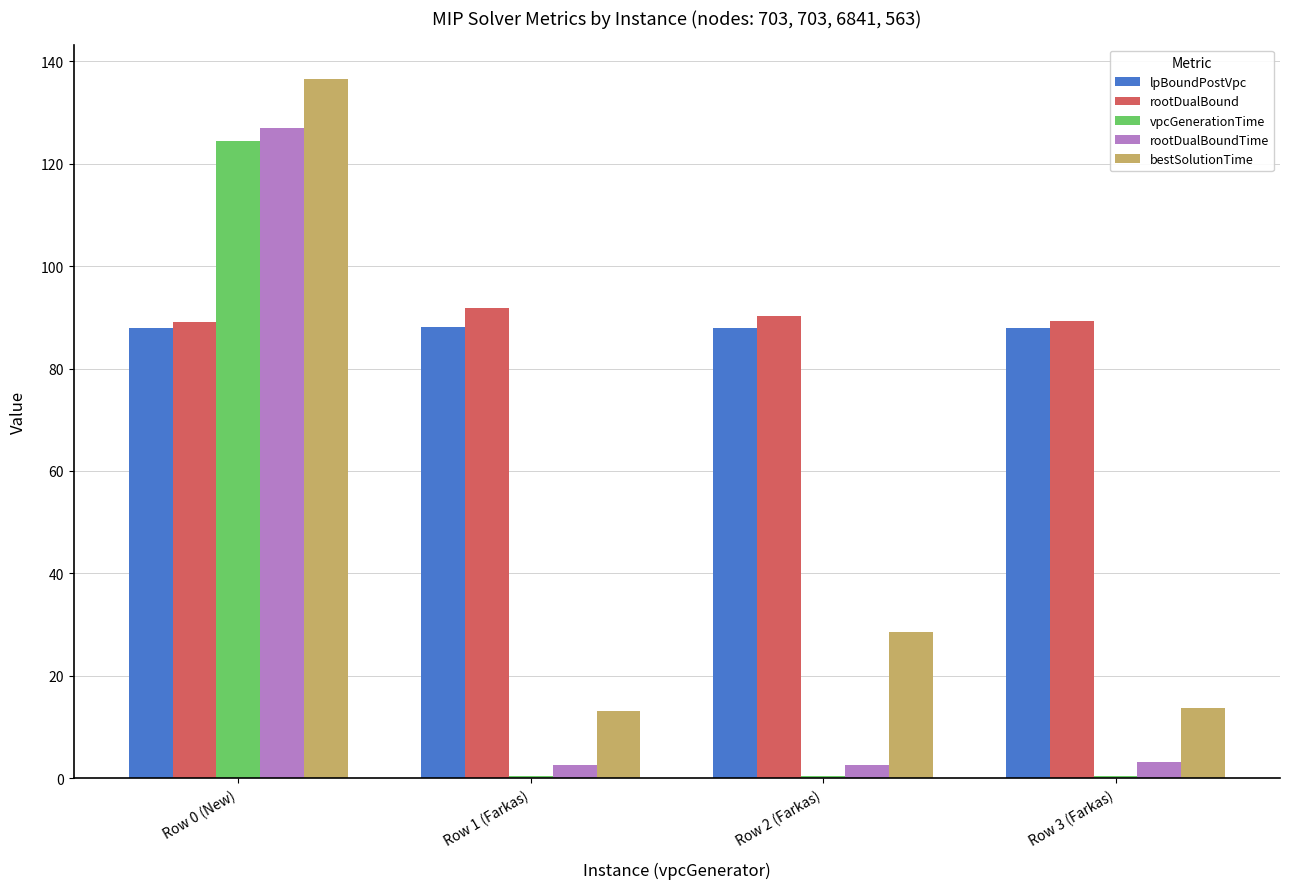

The value of vpcGenerationTime at Row 0 (New) is 124.4. True or false?

True